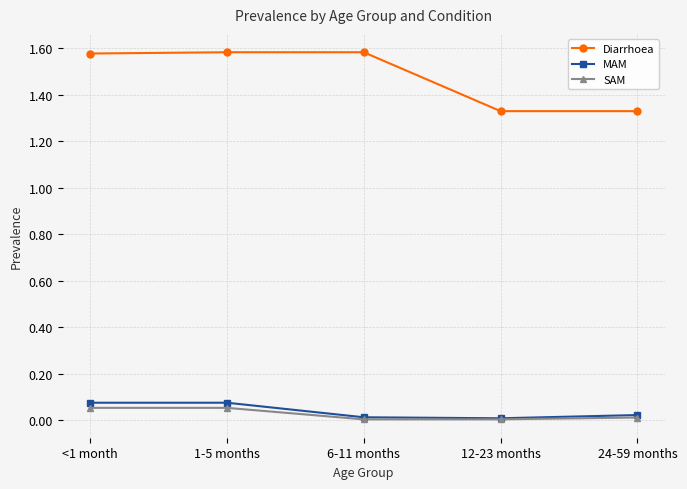

True or false: MAM has more than 2 points higher than both neighbors.

False